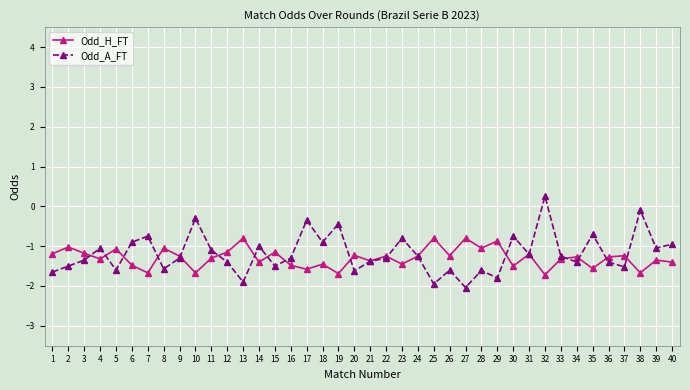

What is the approximate value of Odd_H_FT at 25?

-0.8